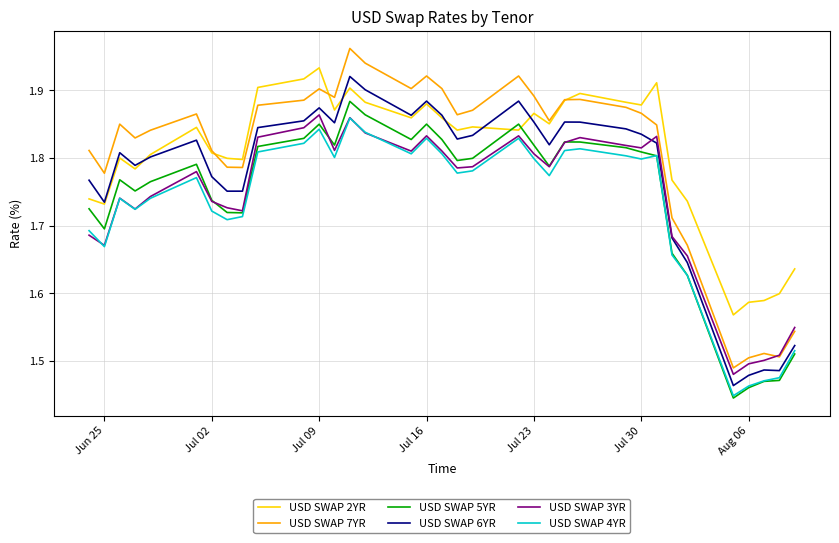

Does the chart display data point markers on the line(s)?

No